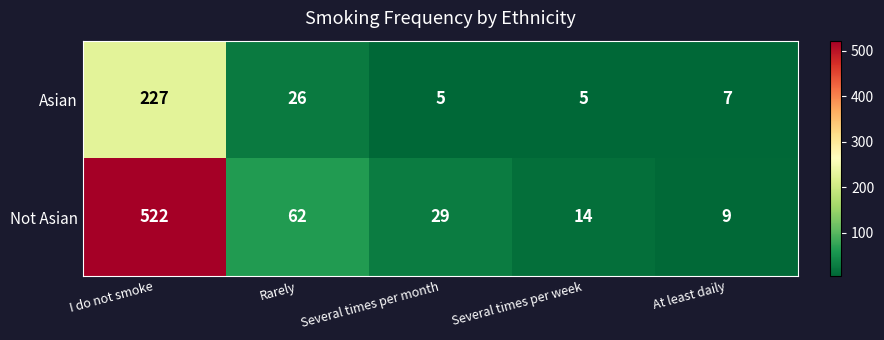

Is it true that Asian equals 7 at At least daily?

True